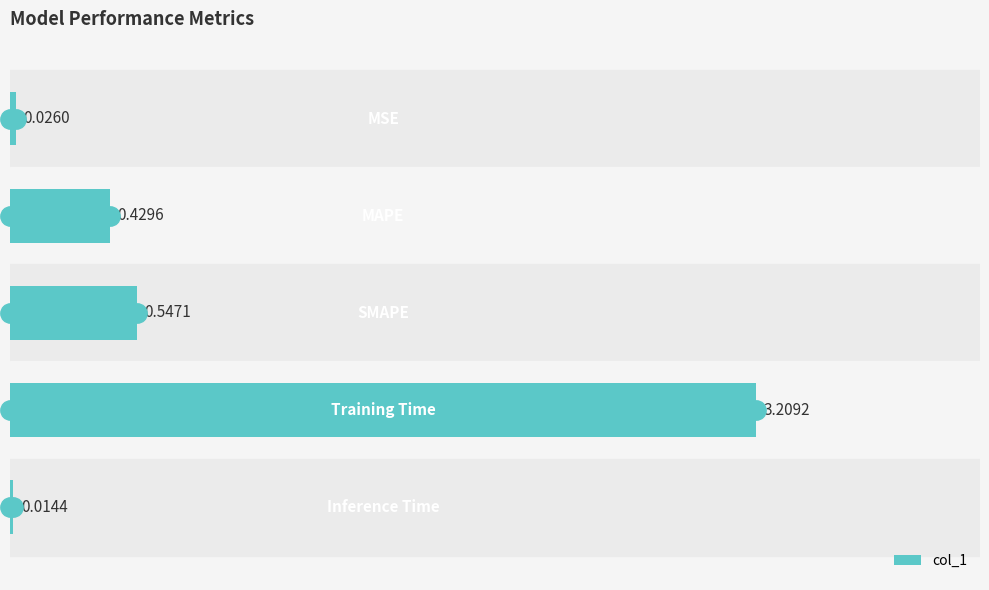

Between 1.0 and 0.0, which is larger?

1.0